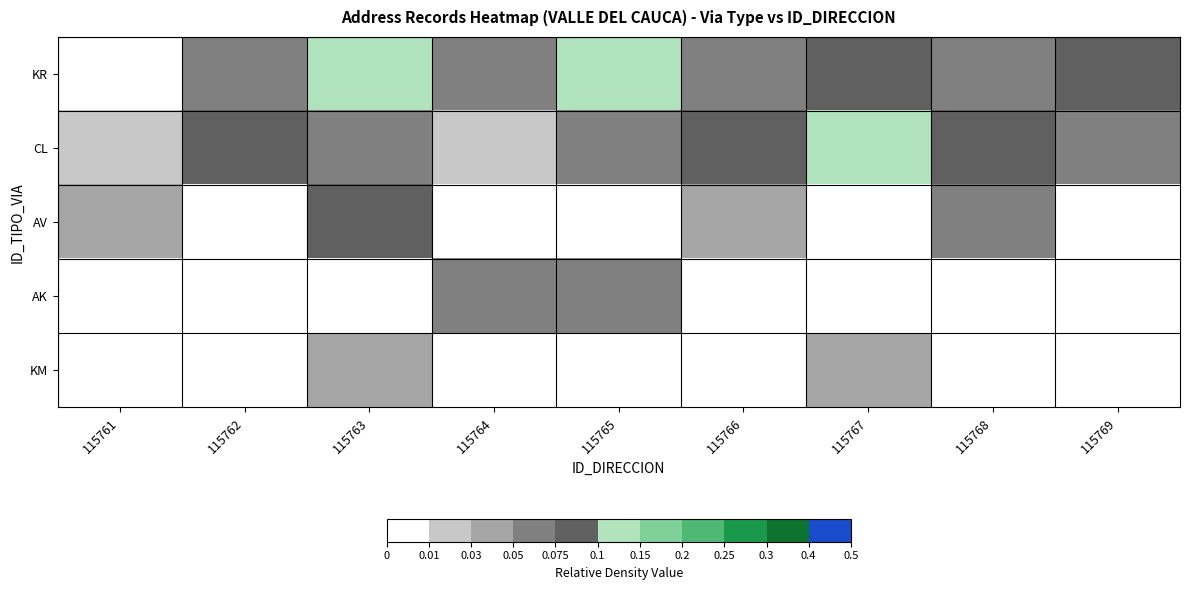

Count the number of categories in the chart.

9